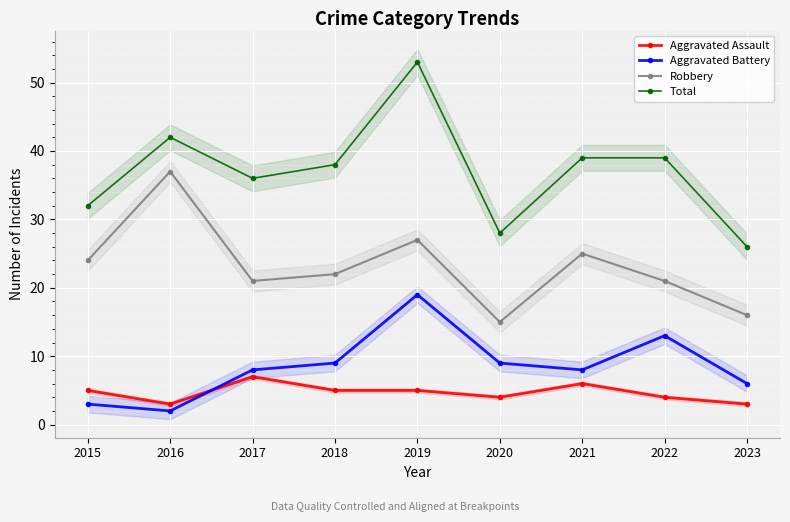

True or false: Aggravated Assault and Total intersect in this chart.

False